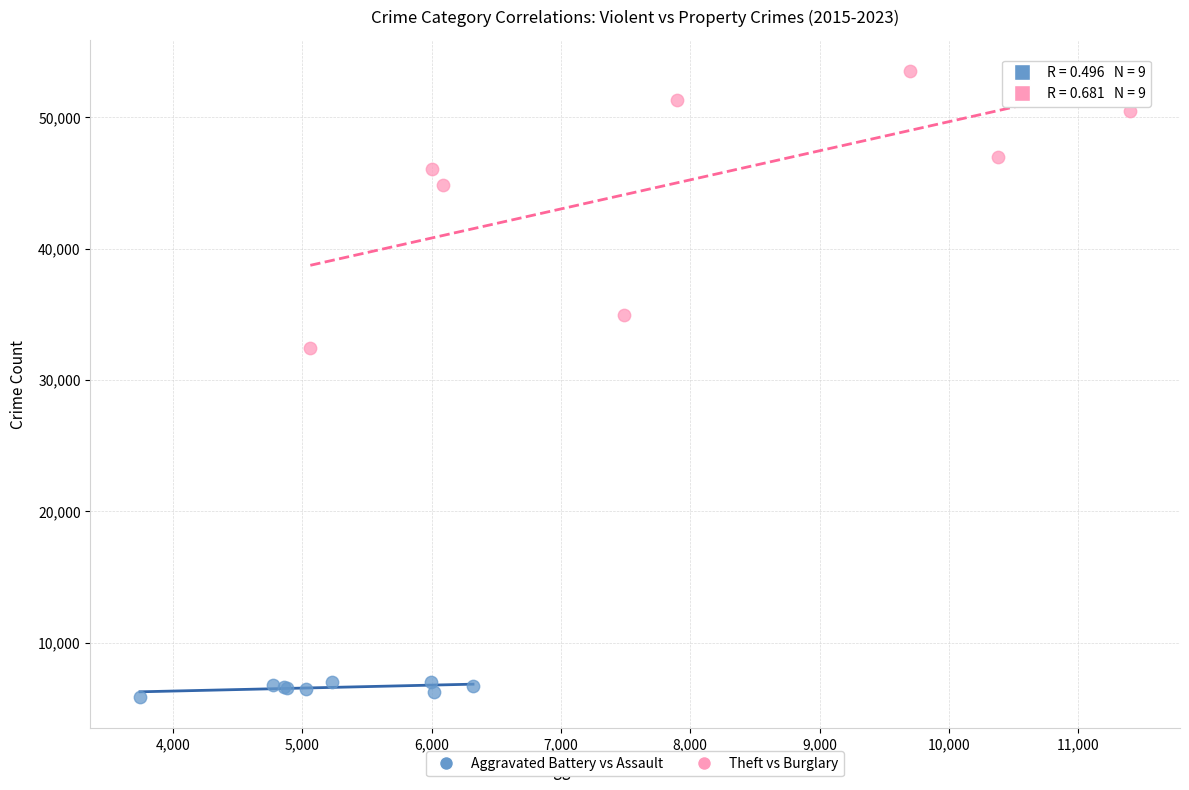

Which series contains the highest Y value?

Theft vs Burglary